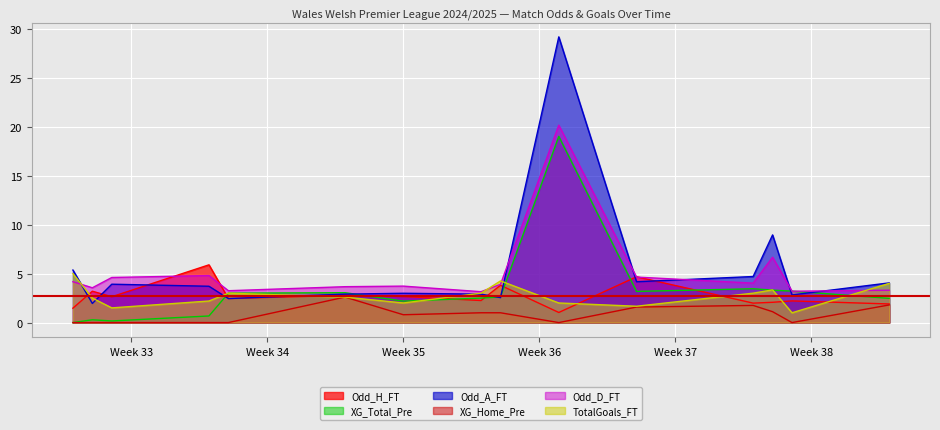

What is the minimum value for Odd_A_FT?

2.0